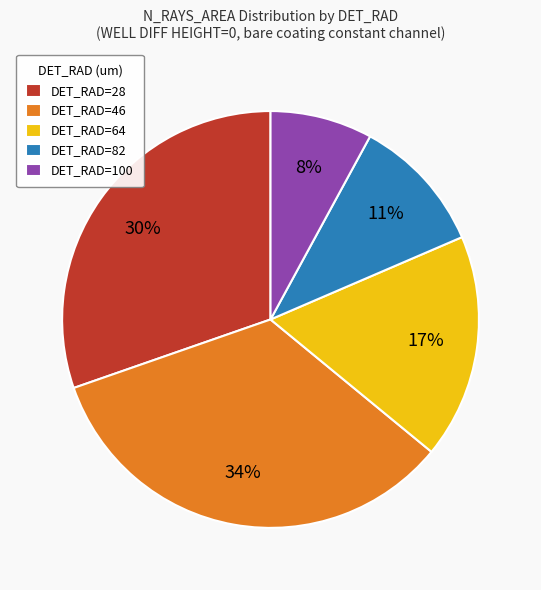

Which category has the smallest portion of the pie?

DET_RAD=100